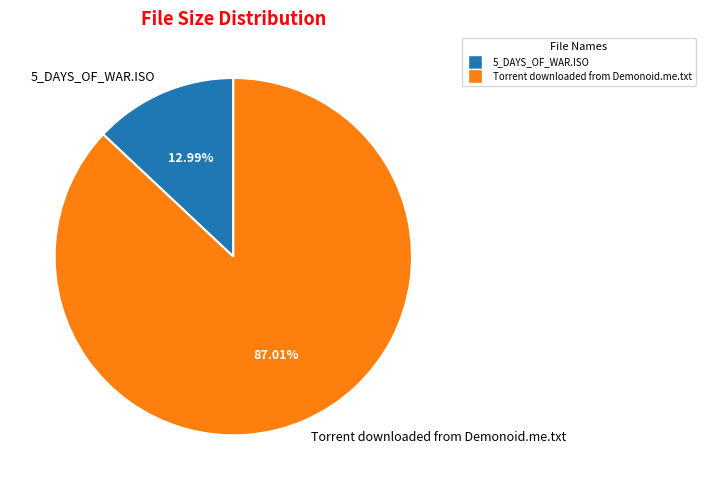

Rank the categories by value from lowest to highest.

5_DAYS_OF_WAR.ISO, Torrent downloaded from Demonoid.me.txt